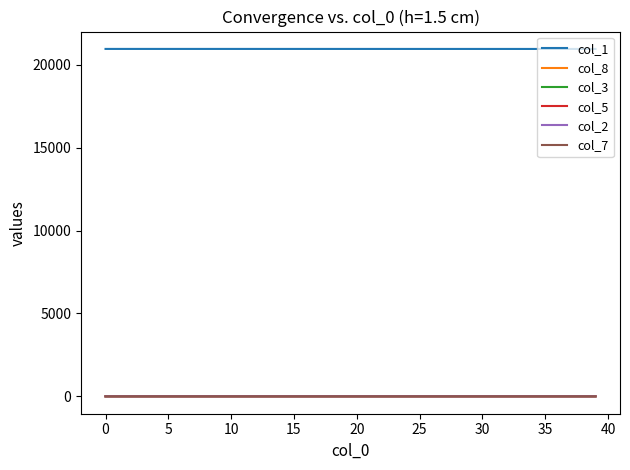

Which series has the largest total across all categories?

col_1